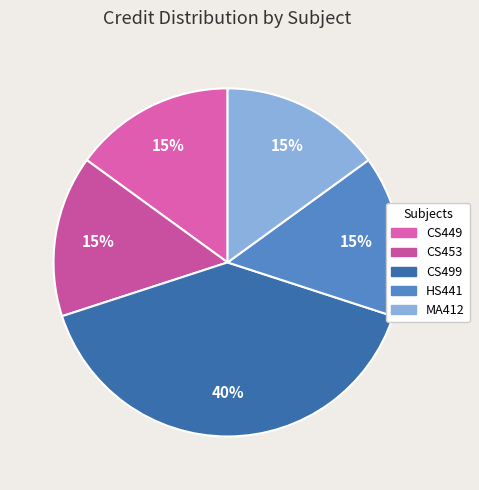

To the nearest percent, what is the average slice percentage?

20%